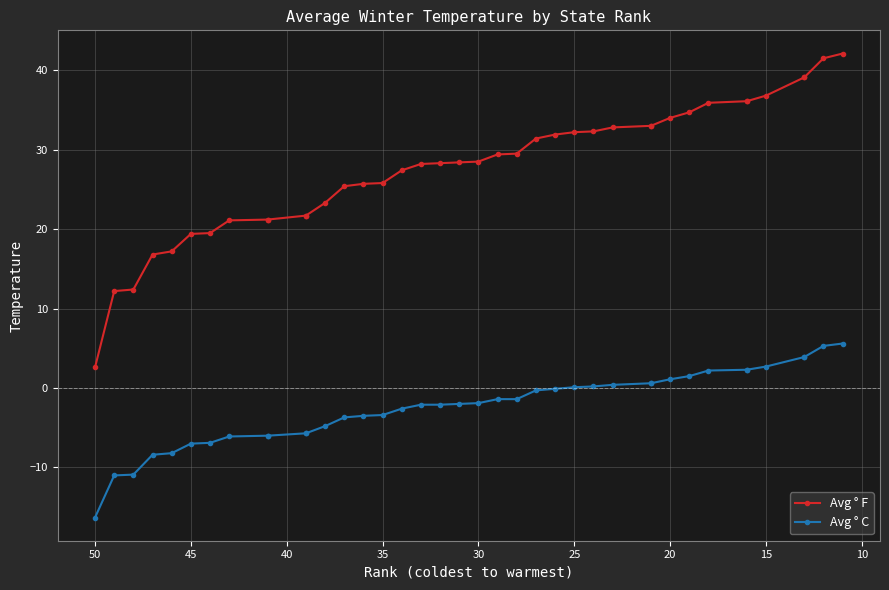

What is the average value of the Avg ° F series?

27.7